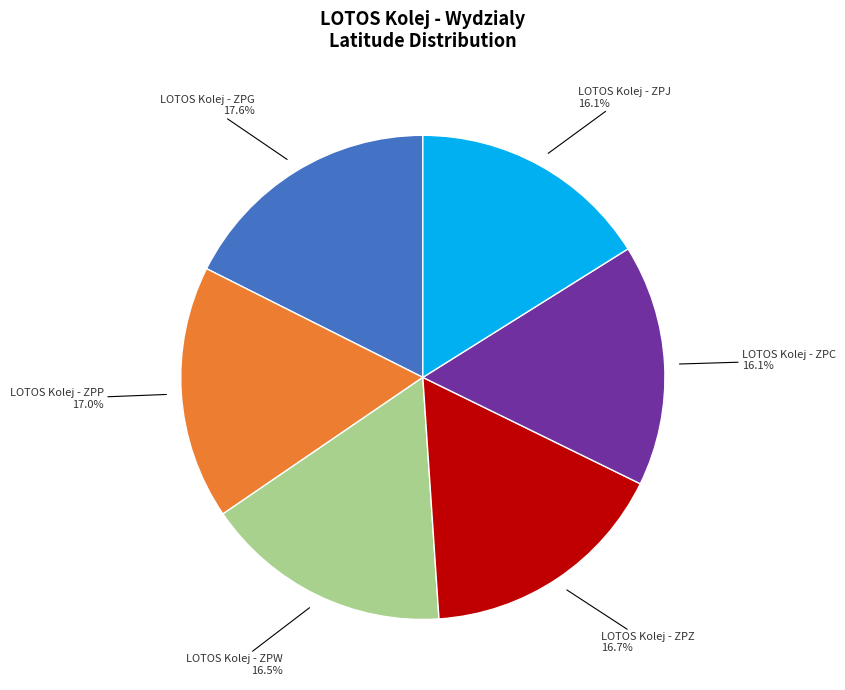

Is it true that LOTOS Kolej - ZPG is 18% of the pie?

True